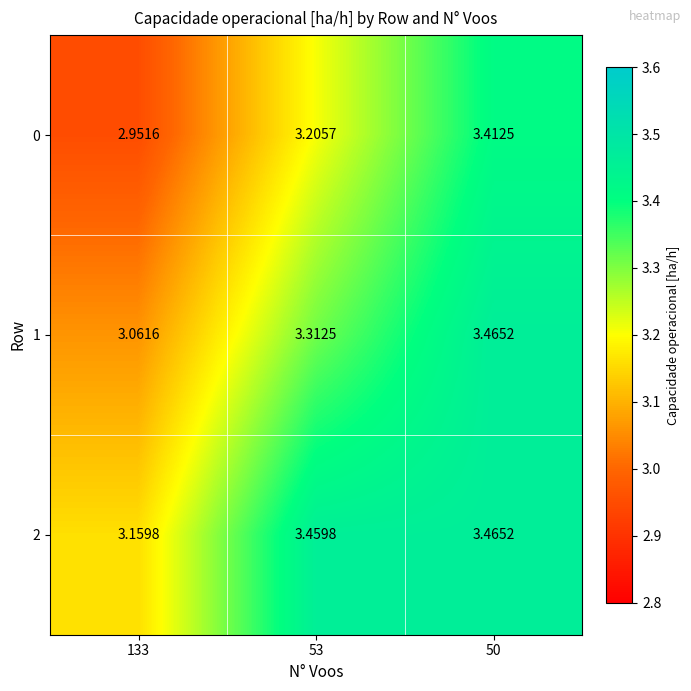

How many categories are shown in the chart?

3